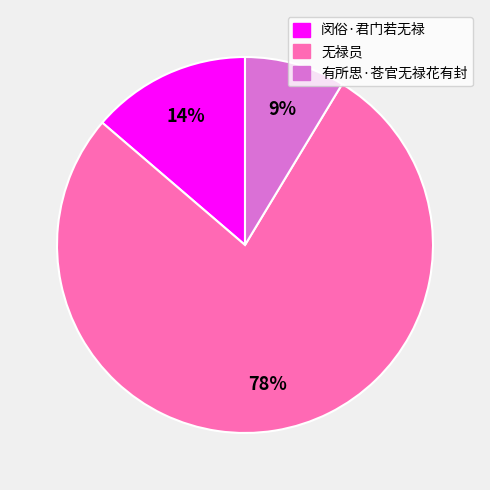

To the nearest percent, what percentage of the pie is 闵俗·君门若无禄?

14%